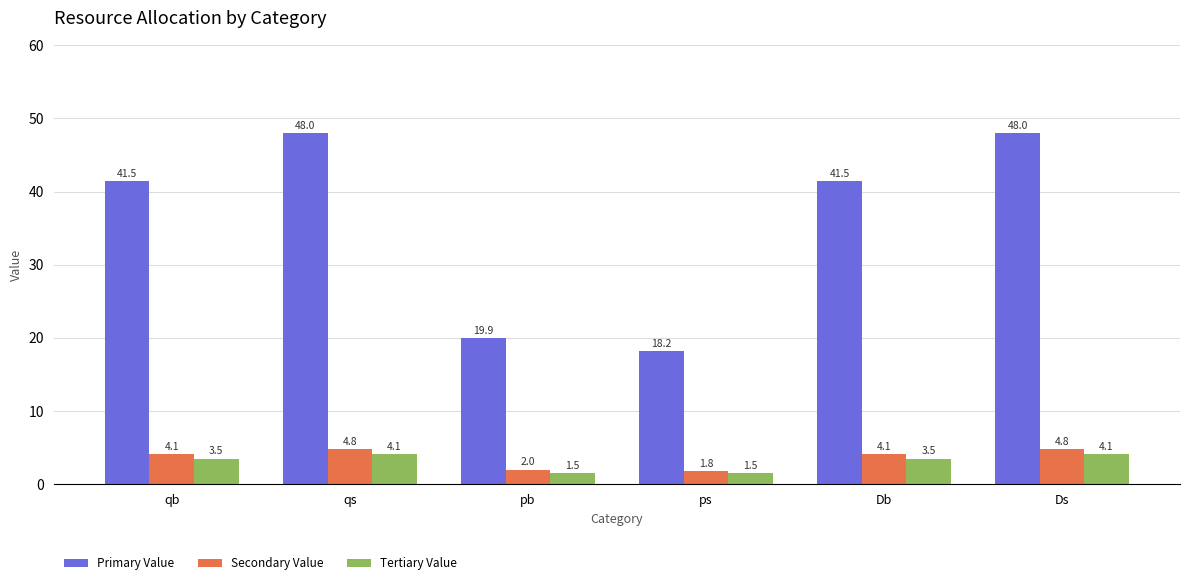

Rank the series by their maximum value, from lowest to highest.

Tertiary Value, Secondary Value, Primary Value